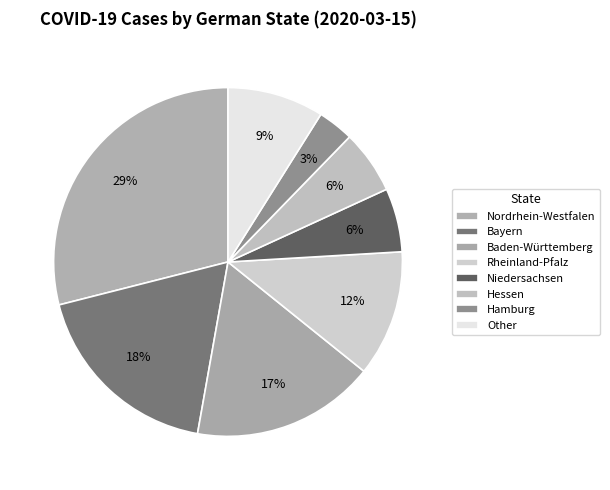

How many slices are in this pie chart?

8